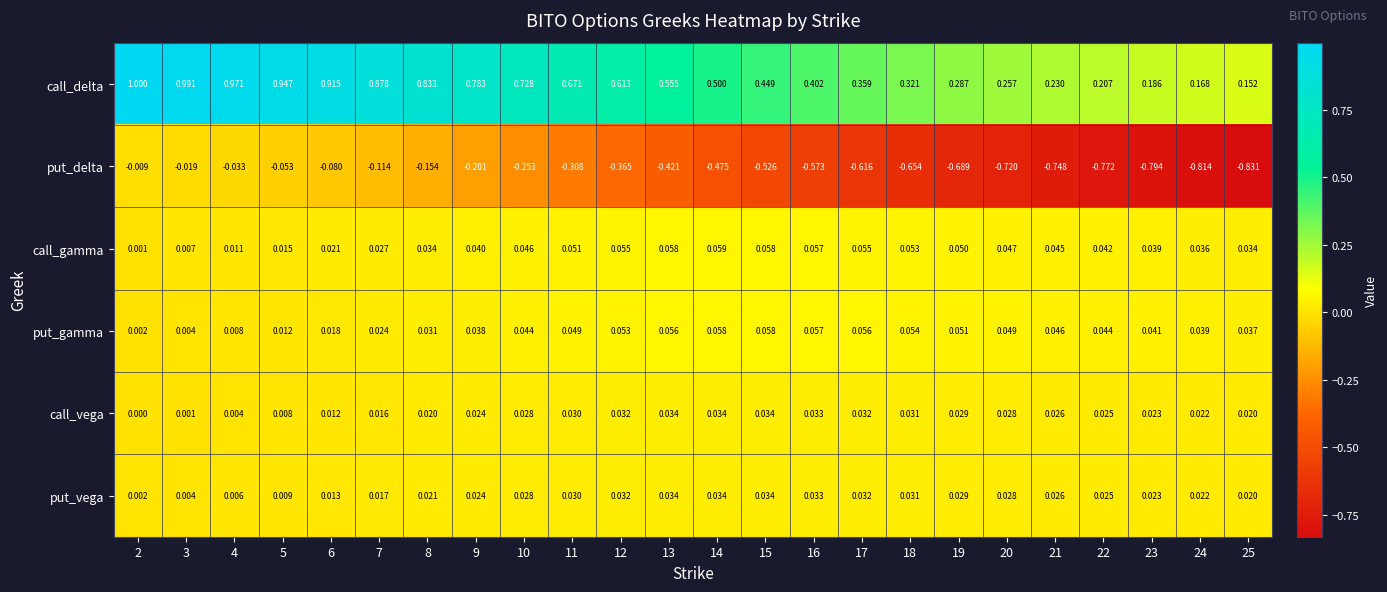

What is the maximum value shown in the chart?

1.0